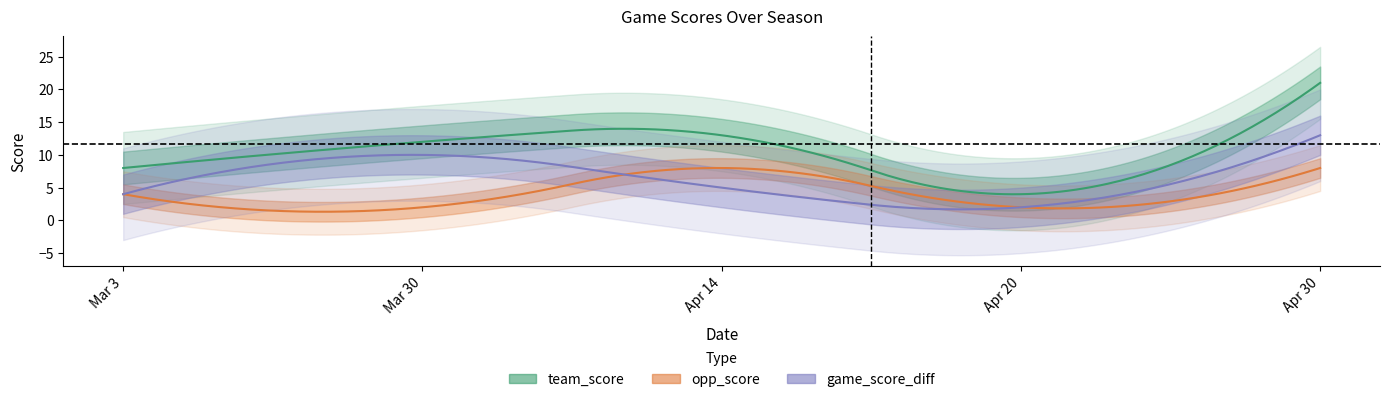

True or false: opp_score and team_score cross at least once.

False